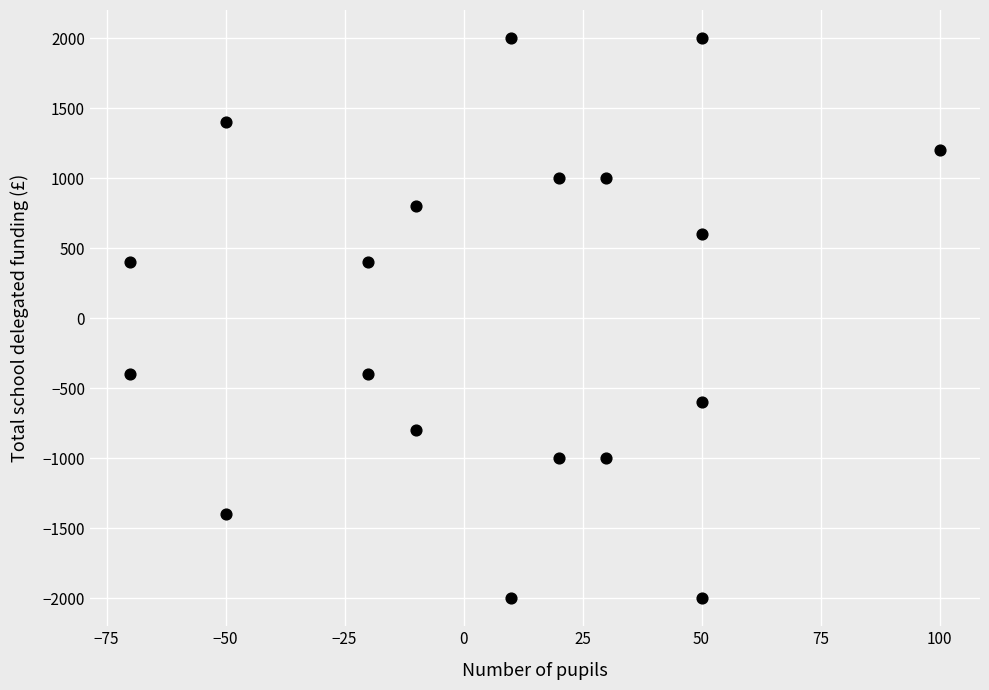

What is the range of Y values (max minus min)?

4000